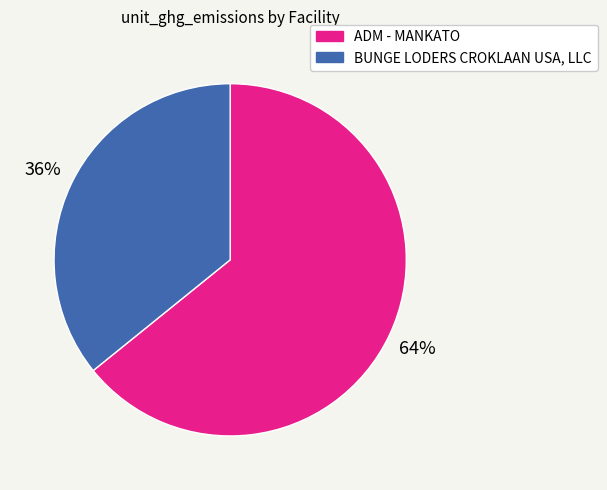

Rank the categories by value from lowest to highest.

BUNGE LODERS CROKLAAN USA, LLC, ADM - MANKATO